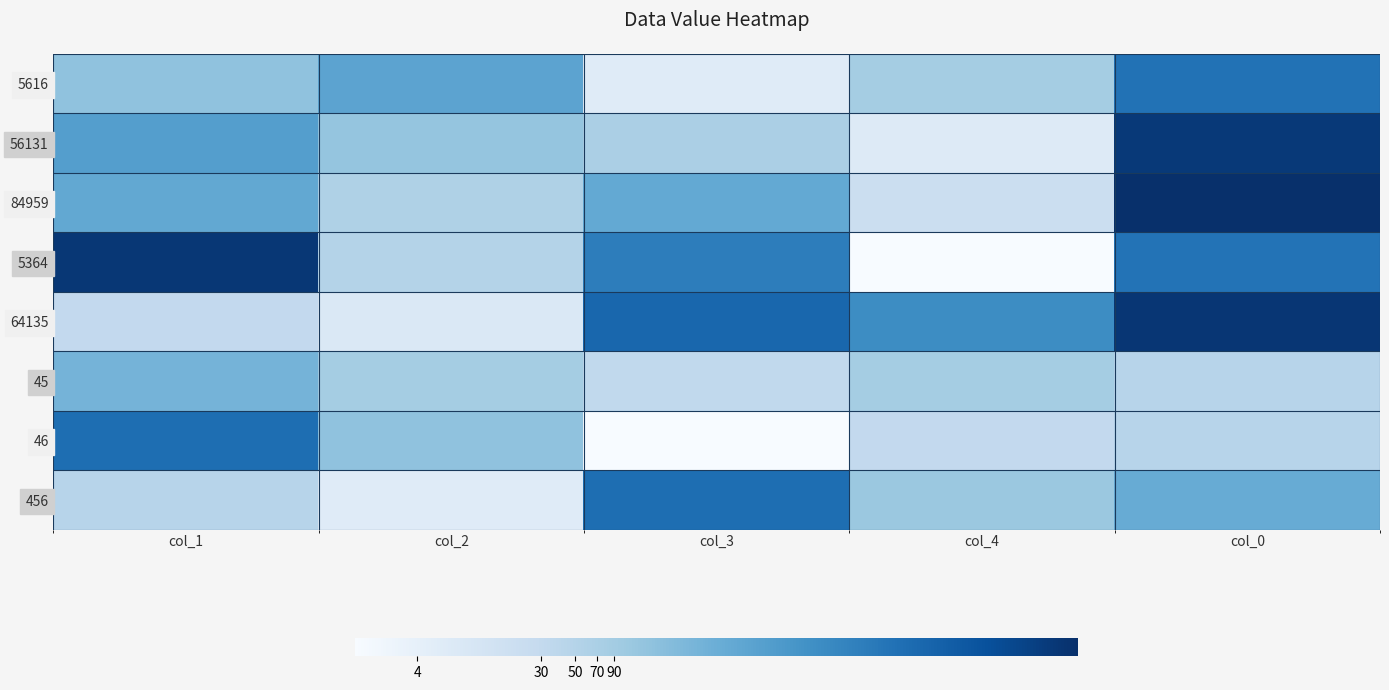

Which series changed the most between col_1 and col_4?

5364